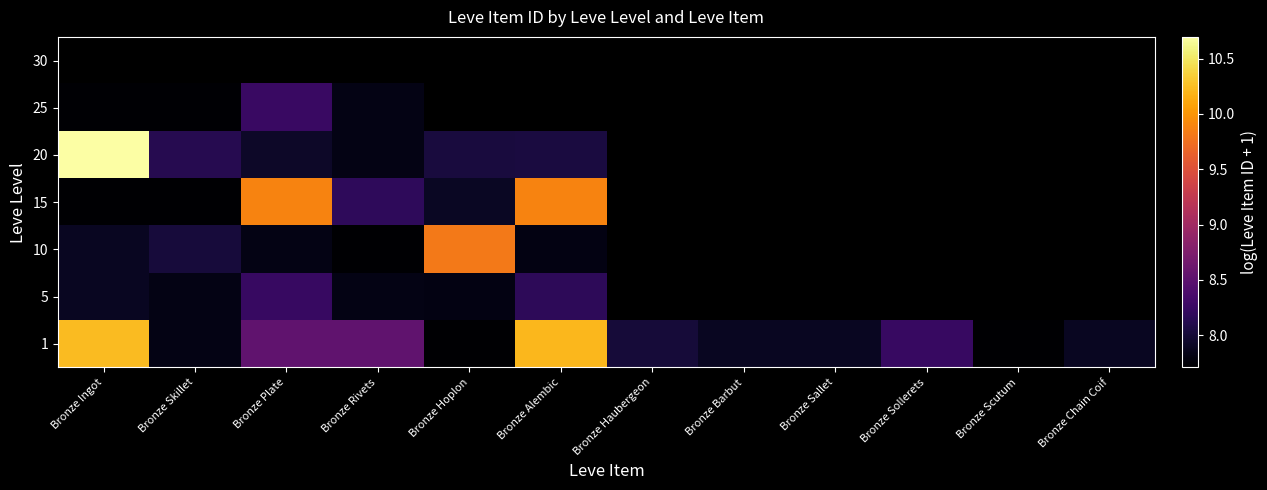

List the series in order of their peak value, highest first.

20, 1, 25, 30, 15, 10, 5